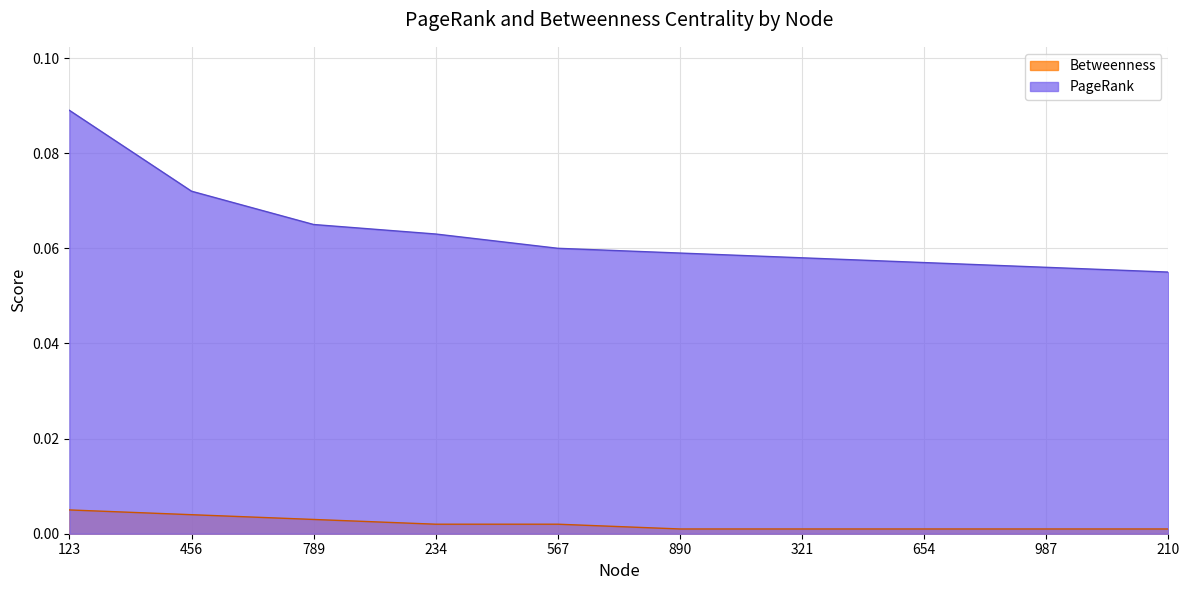

What is the label of the 7th point from the right?

234